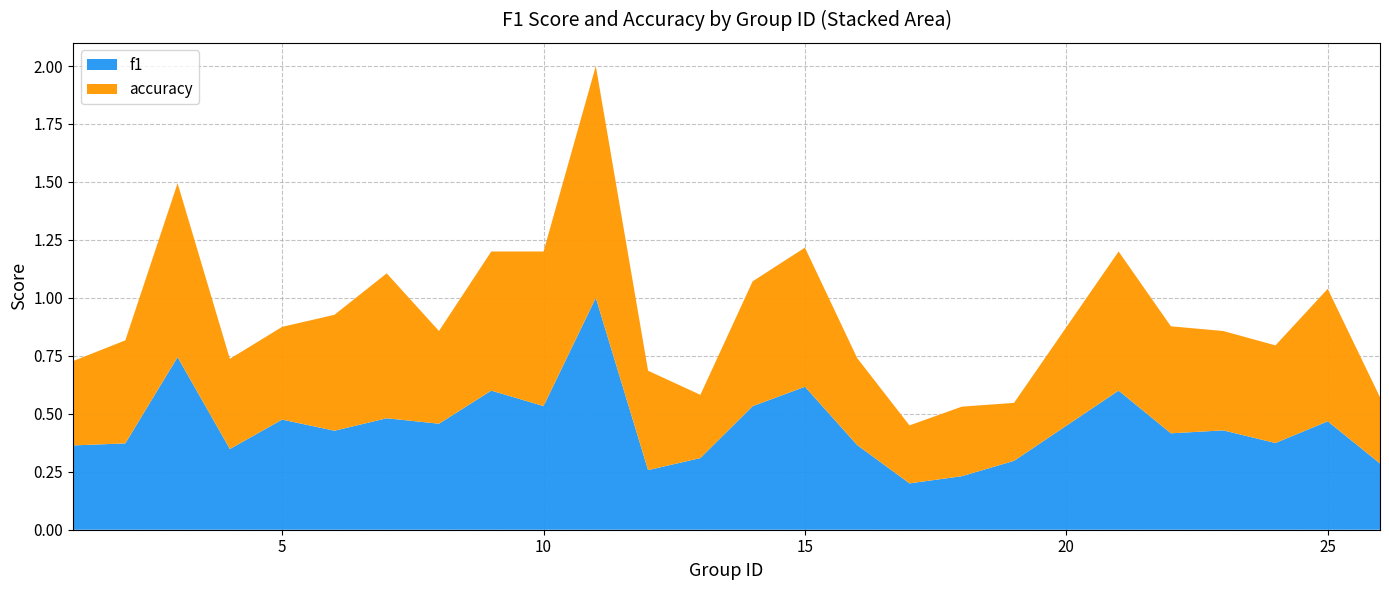

What are all the series names shown in the legend?

f1, accuracy